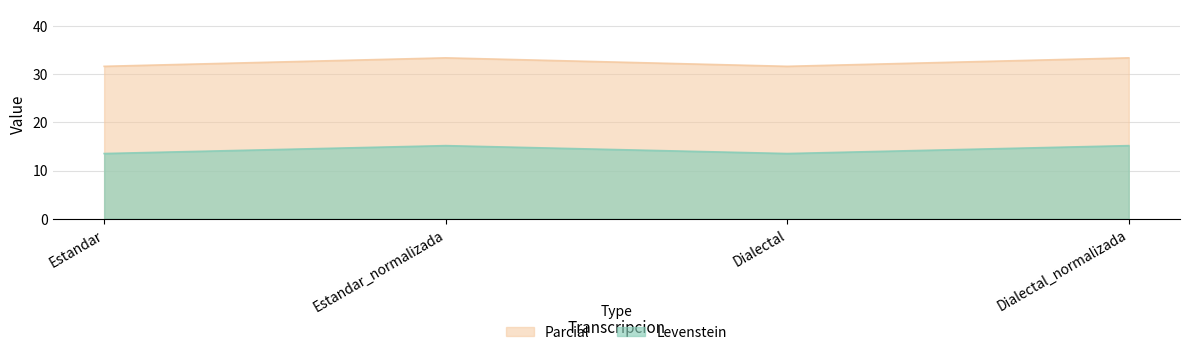

What position from the right is Estandar_normalizada?

3